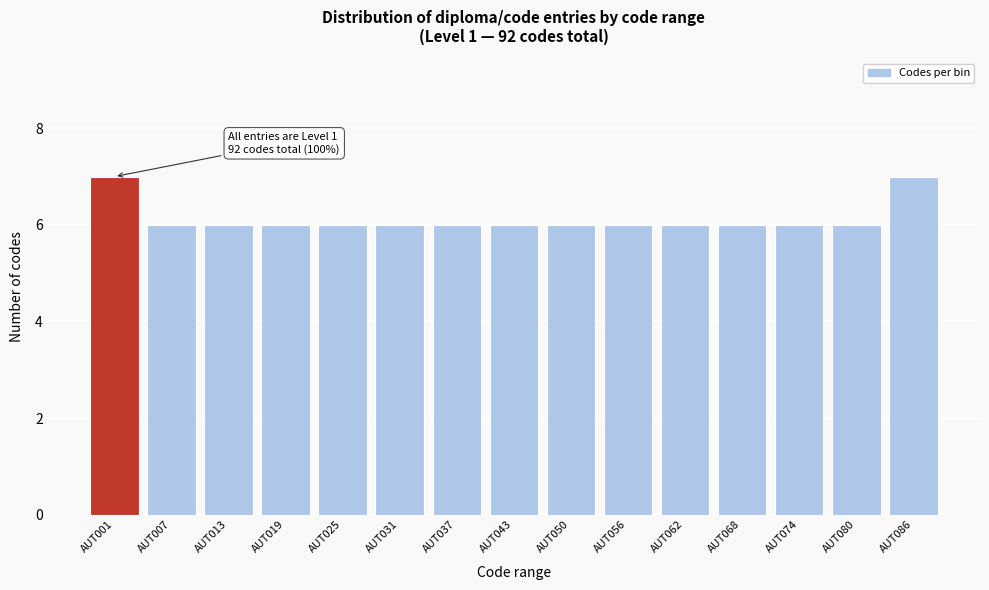

Reading left to right, extract all data points from this chart.

AUT001=7	AUT007=6	AUT013=6	AUT019=6	AUT025=6	AUT031=6	AUT037=6	AUT043=6	AUT050=6	AUT056=6	AUT062=6	AUT068=6	AUT074=6	AUT080=6	AUT086=7